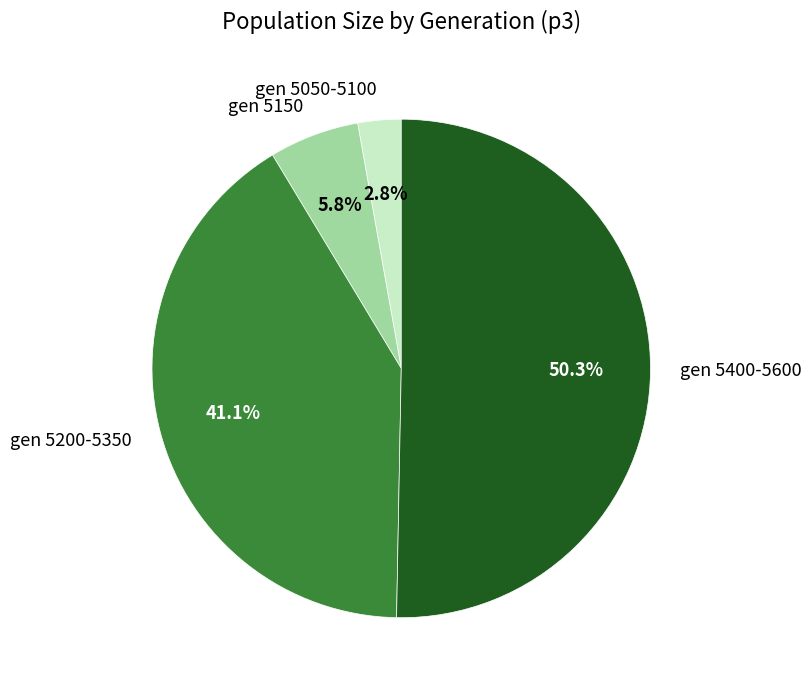

How many segments does this pie chart have?

4